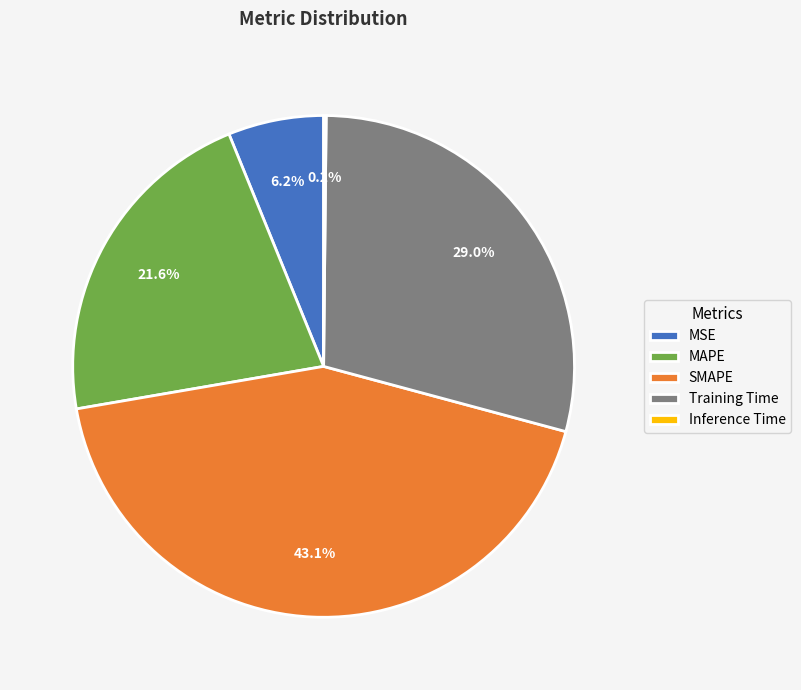

Combined, do Training Time and SMAPE account for over 50%?

Yes